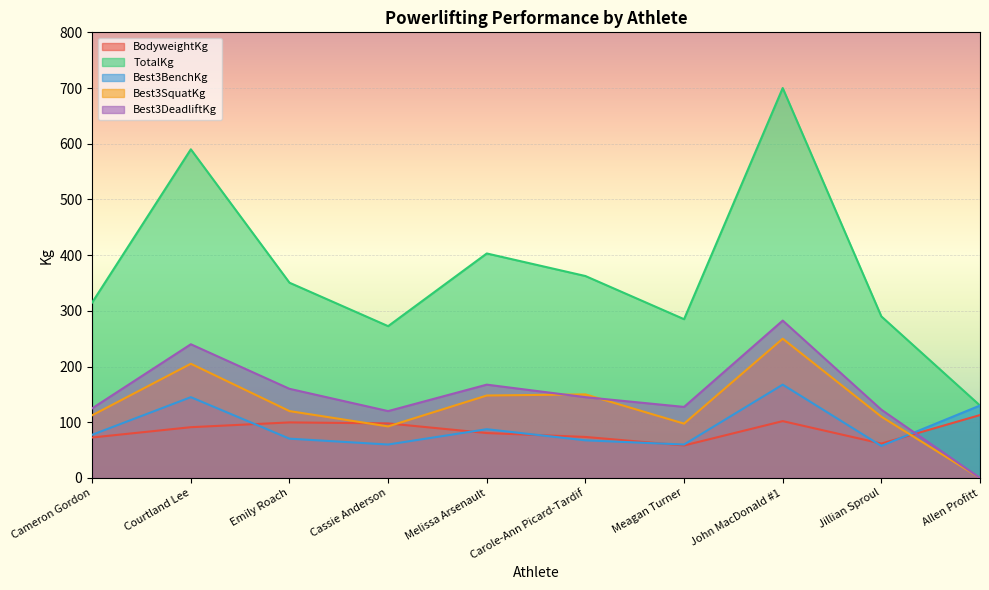

The Best3BenchKg series shows 20.3 at Carole-Ann Picard-Tardif. True or false?

False